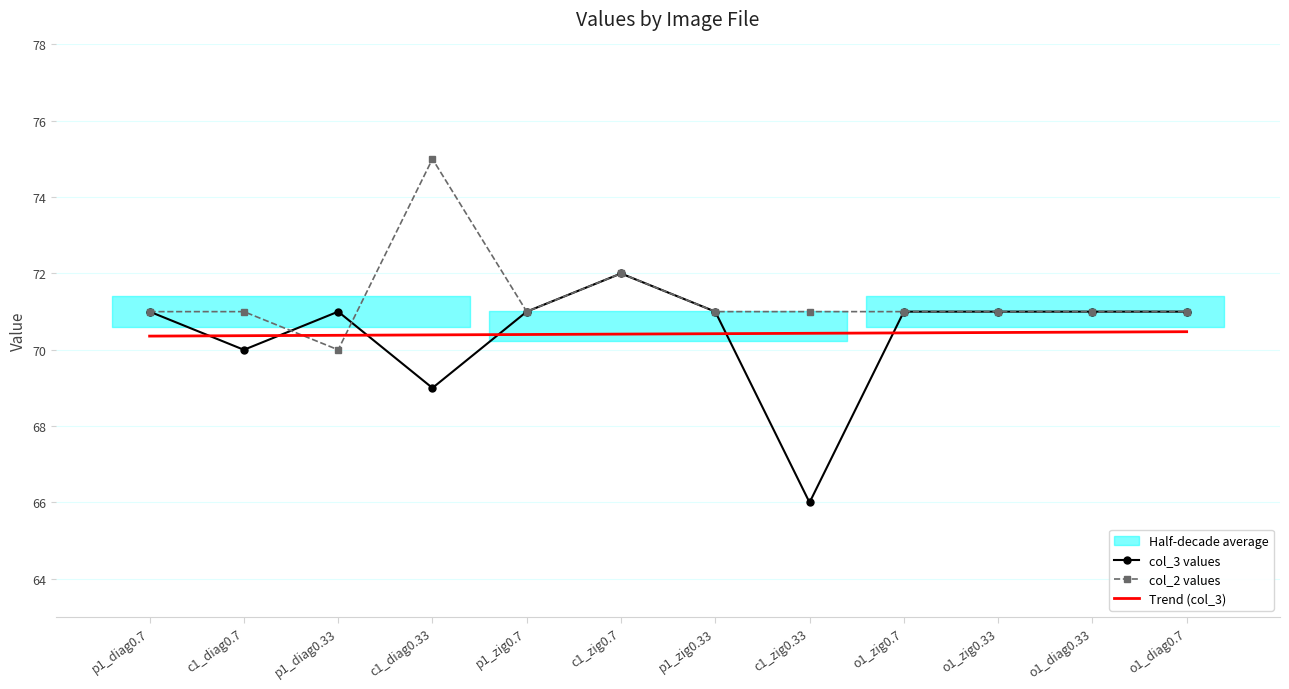

How many distinct data groups are displayed?

3